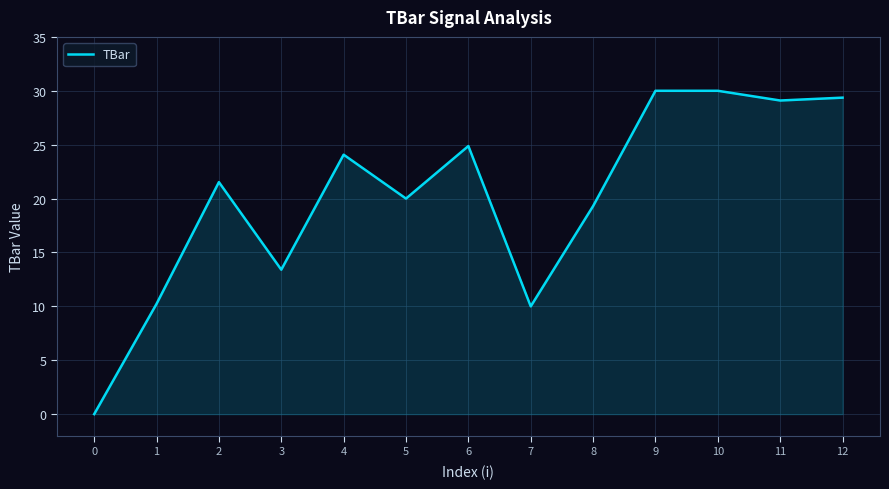

What is the greatest value displayed?

30.0